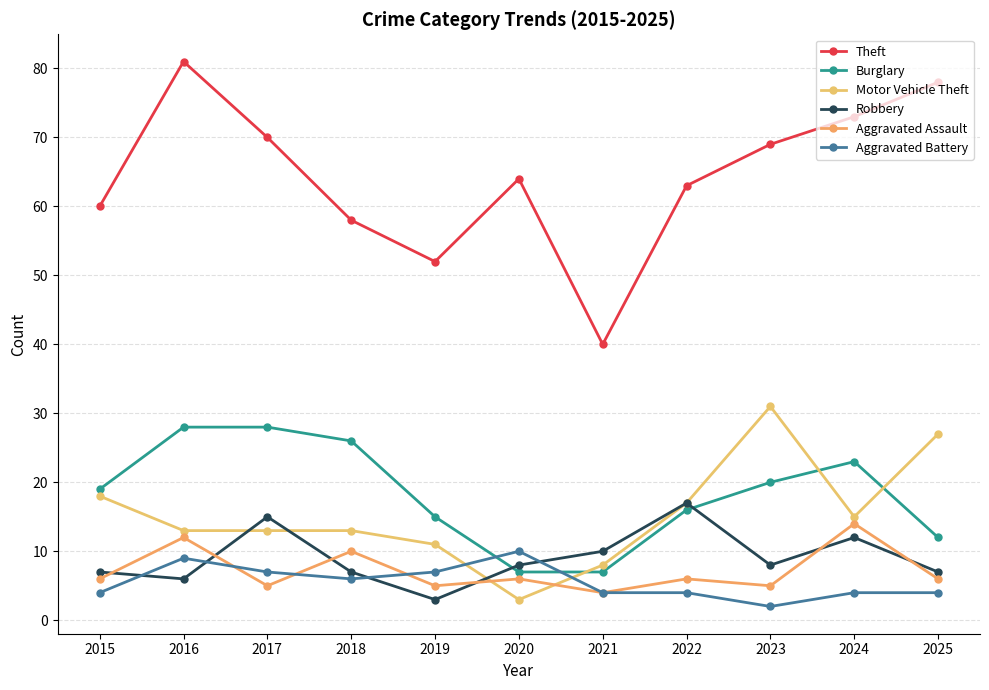

What is the greatest value displayed?

81